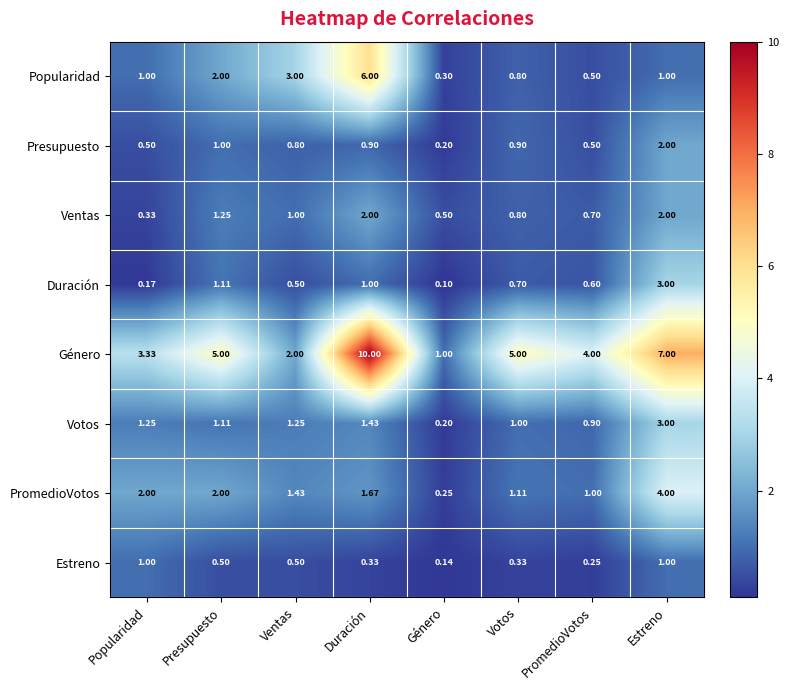

Which series has the widest spread of values?

Género